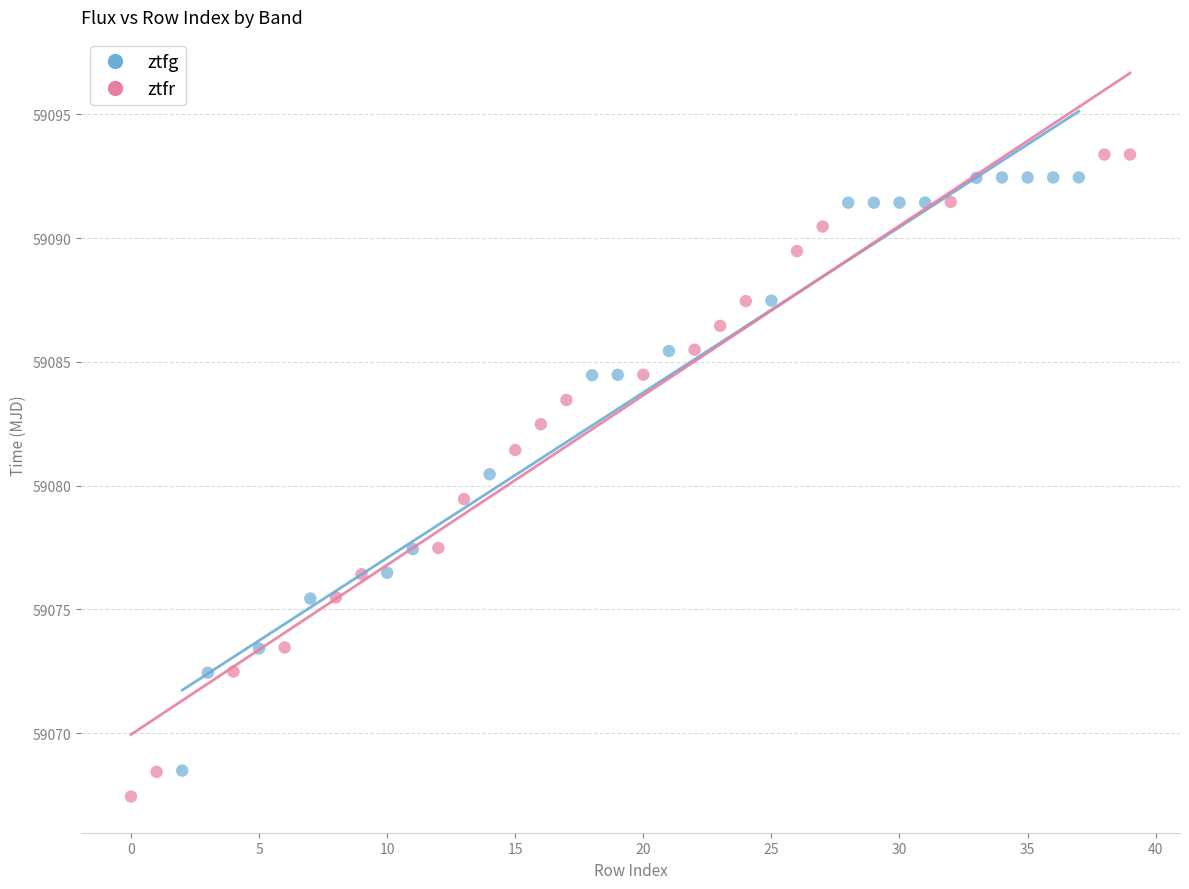

Which series has the widest spread of Y values?

ztfr